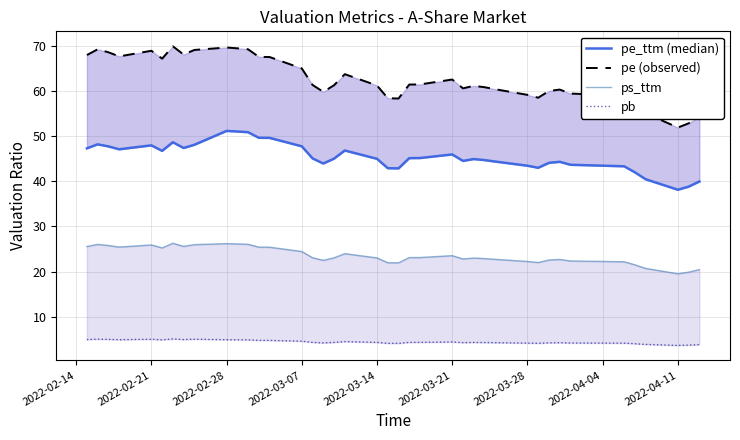

True or false: pe_ttm (median) has a value of 23.3 at 31.

False